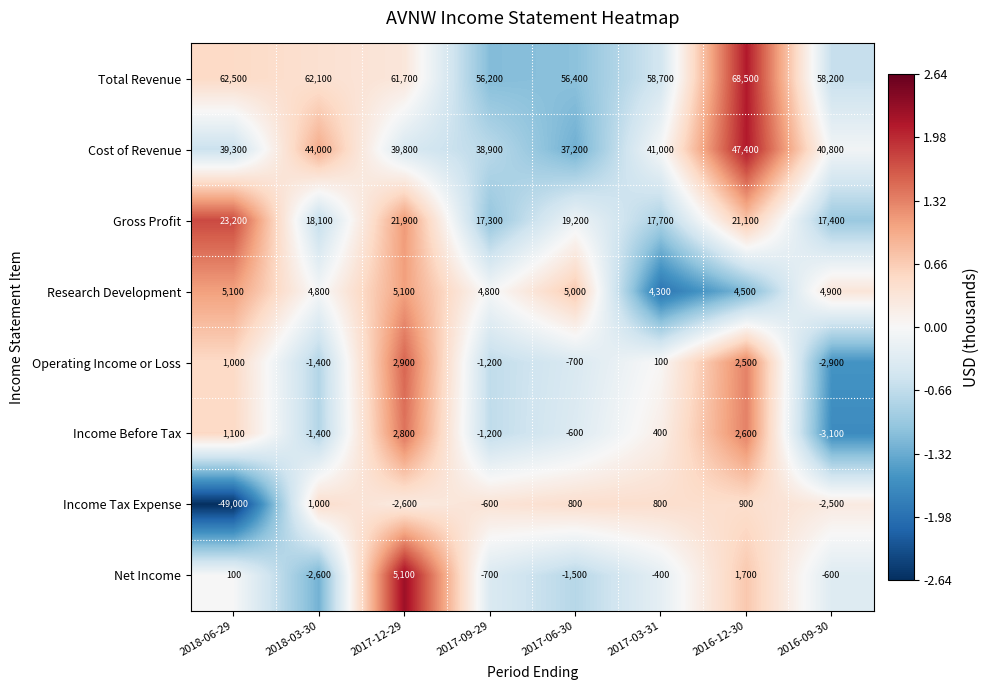

Rank the series at 2016-09-30 from highest to lowest value.

Total Revenue, Cost of Revenue, Gross Profit, Research Development, Net Income, Income Tax Expense, Operating Income or Loss, Income Before Tax